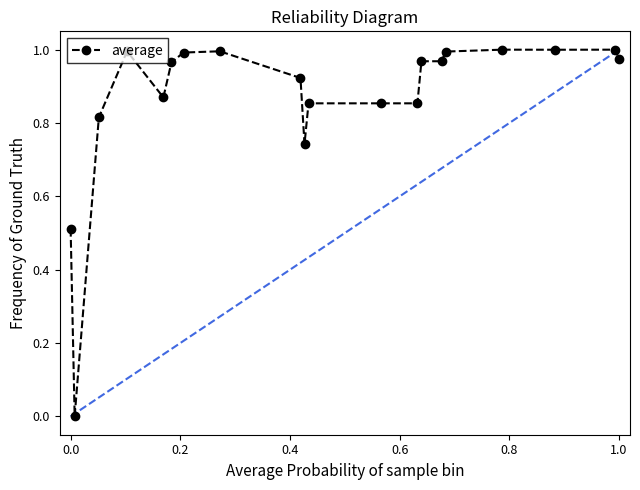

True or false: there are more than 2 points higher than both neighbors.

True